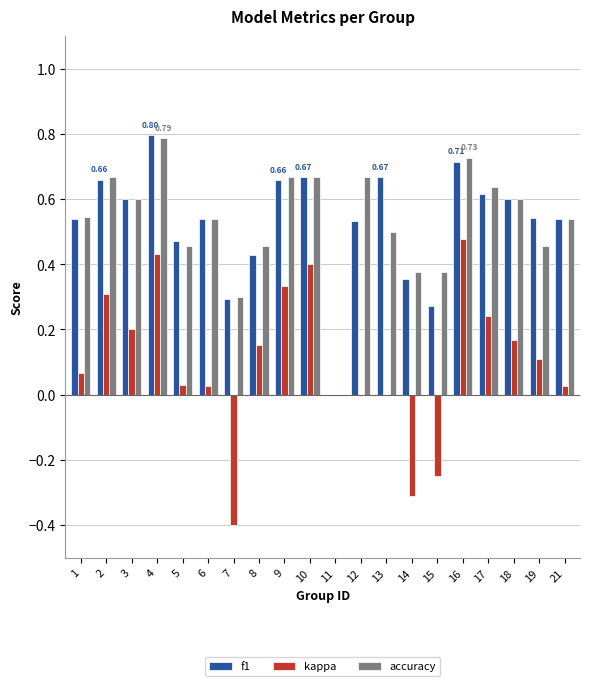

Is the value of kappa at 5 greater than the value of accuracy at 3?

No